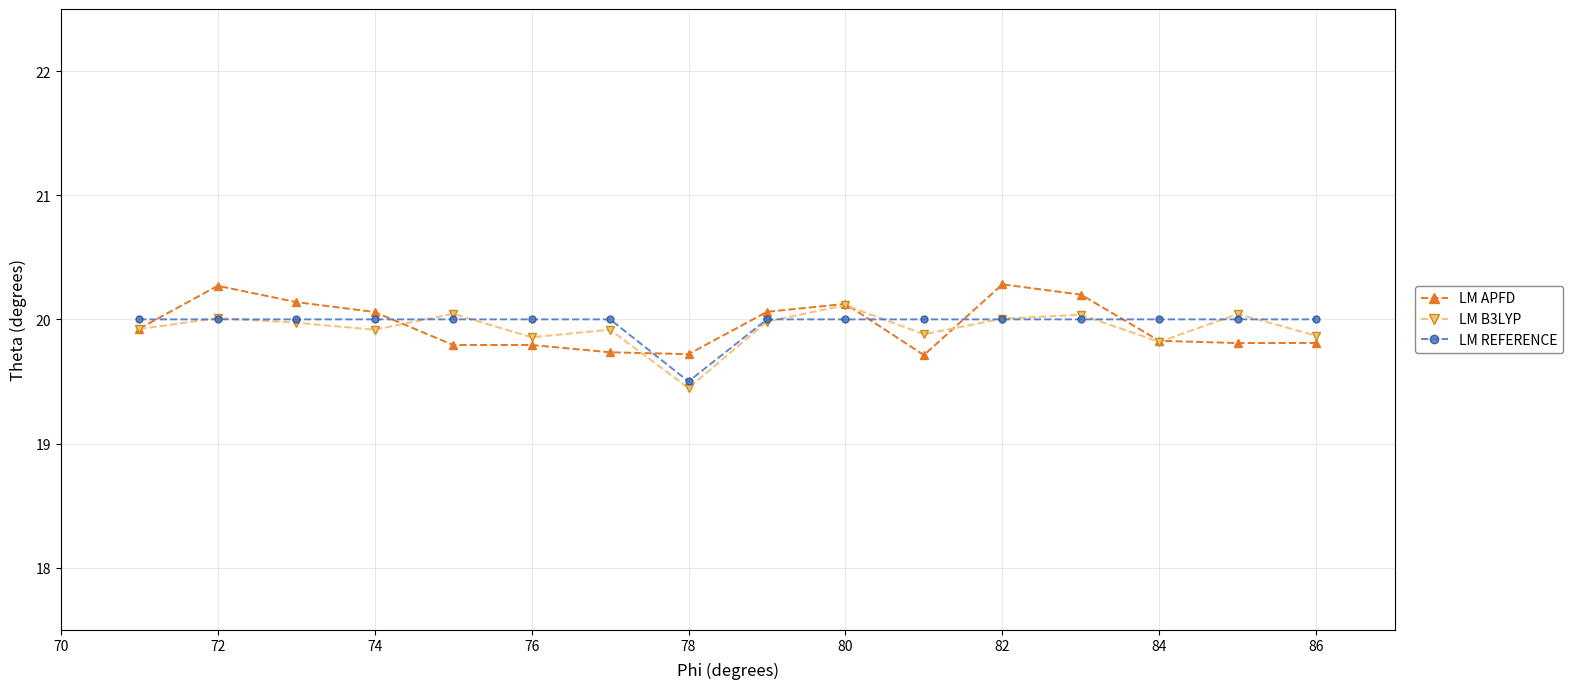

What is the value of the LM REFERENCE point at the 8th from the left?

19.5